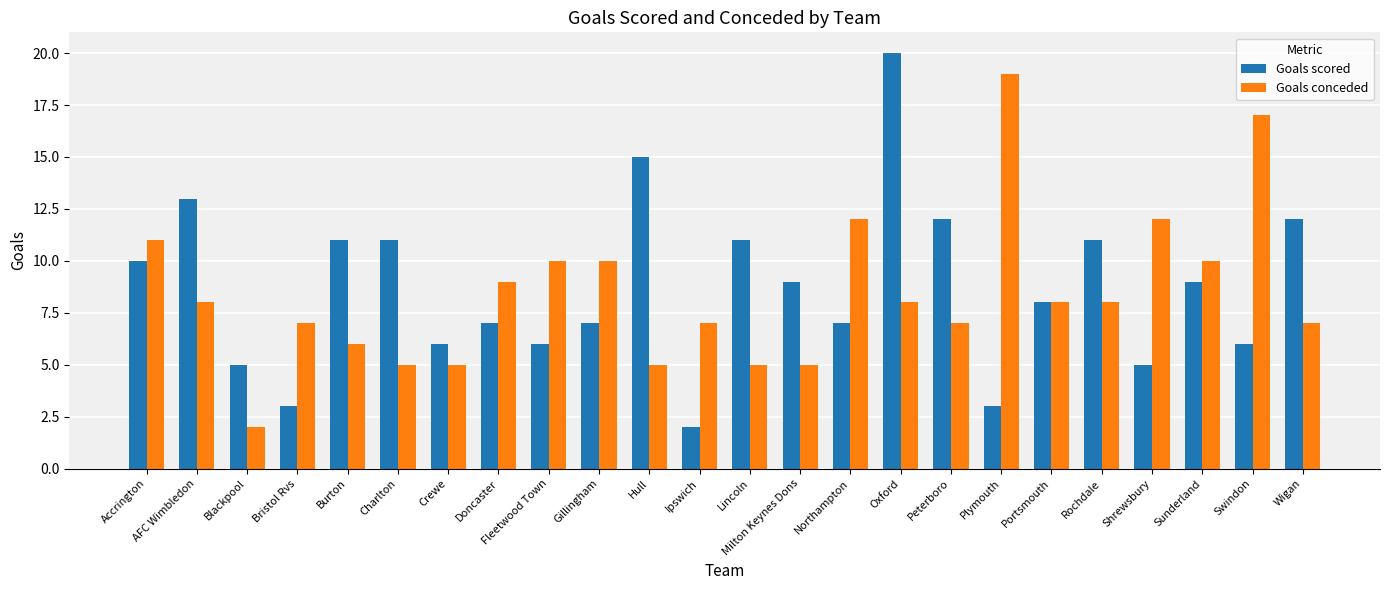

At Milton Keynes Dons, list the series in order from smallest to largest.

Goals conceded, Goals scored